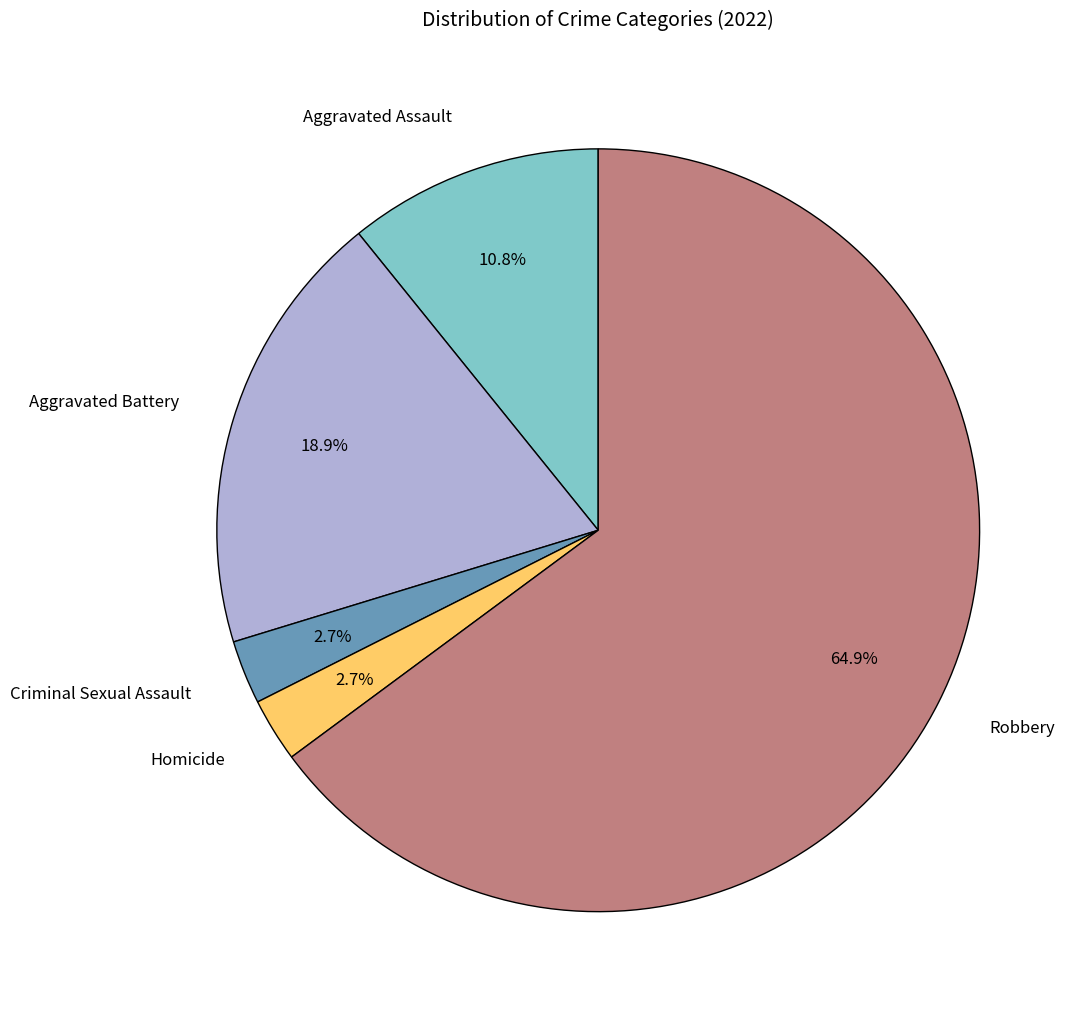

Between Homicide and Aggravated Assault, which is larger?

Aggravated Assault